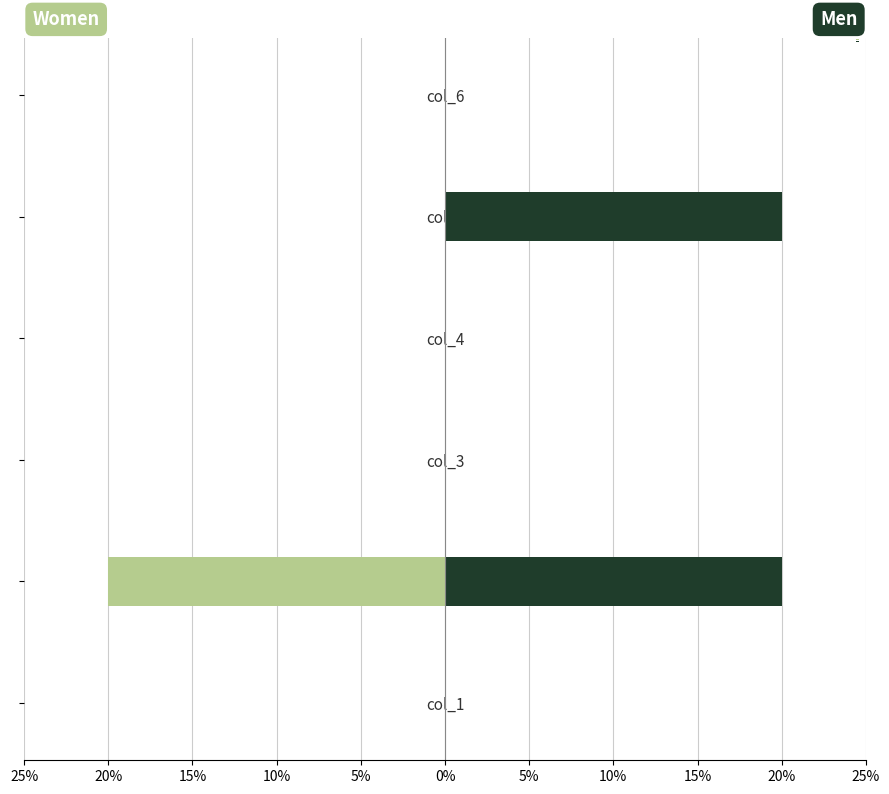

At how many categories does at least one series exceed 6?

2